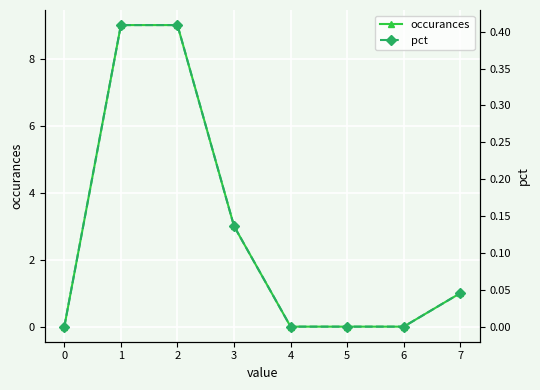

What is the total value across all series at 3?

3.1